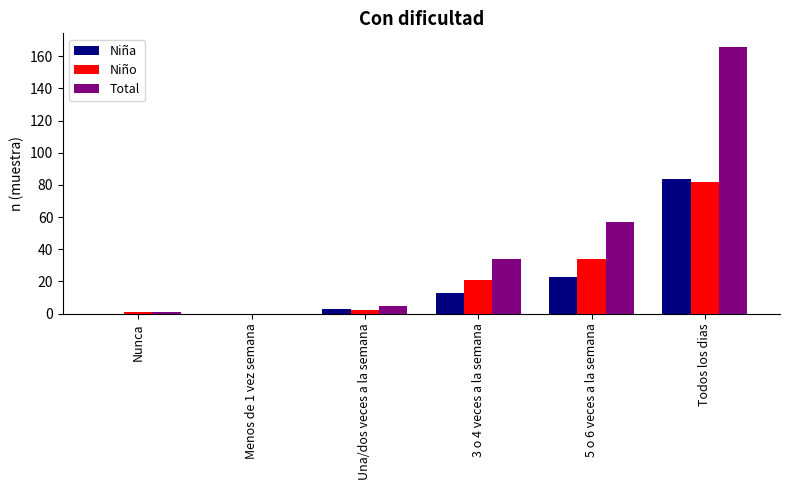

At which category is the sum across all series the highest?

Todos los dias